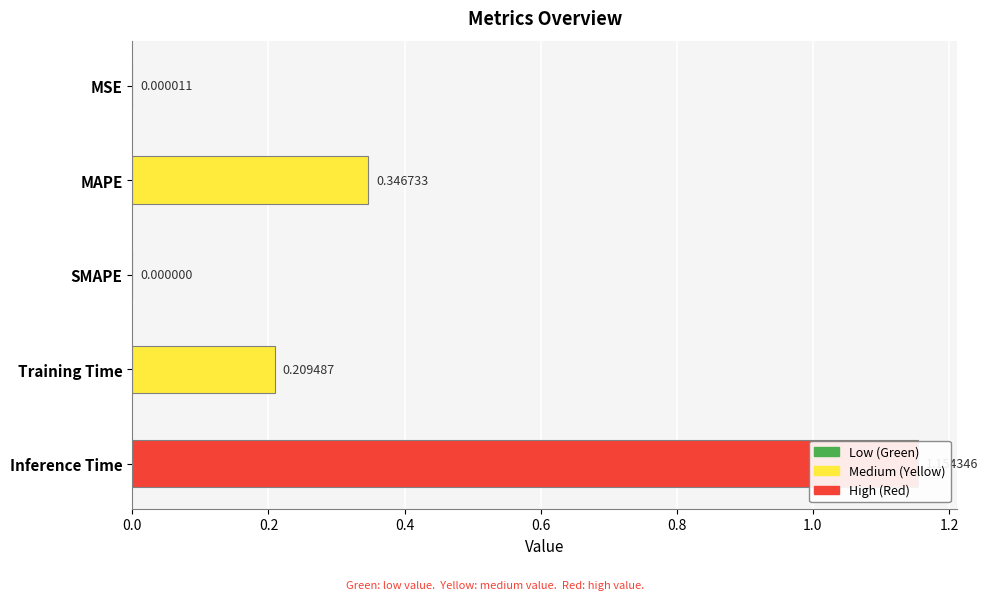

Reading right to left, transcribe all the data shown in this chart.

1.2	0.2	0.0	0.3	0.0